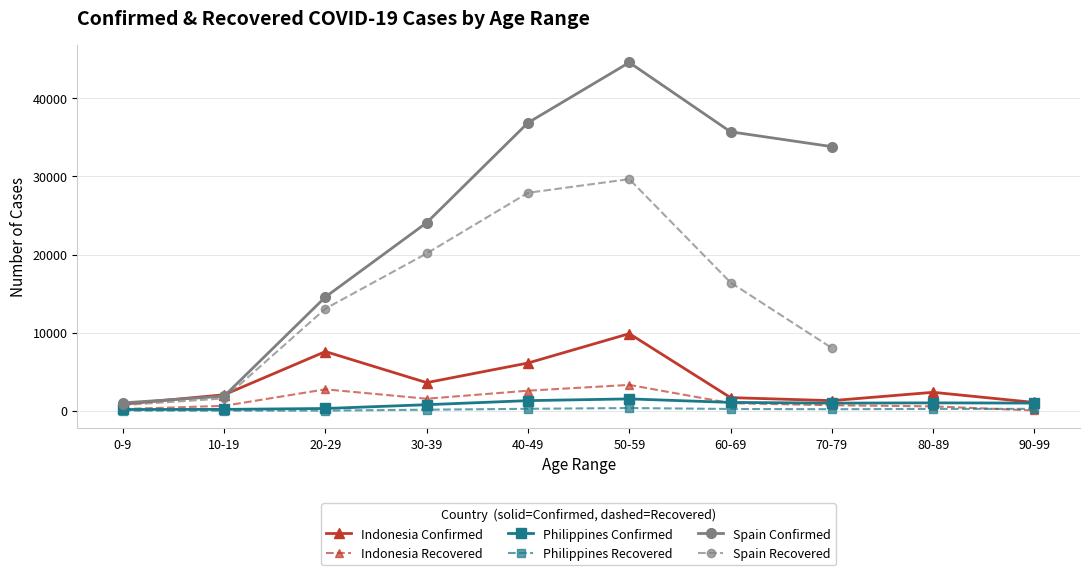

At which category does Indonesia reach its first local valley?

30-39